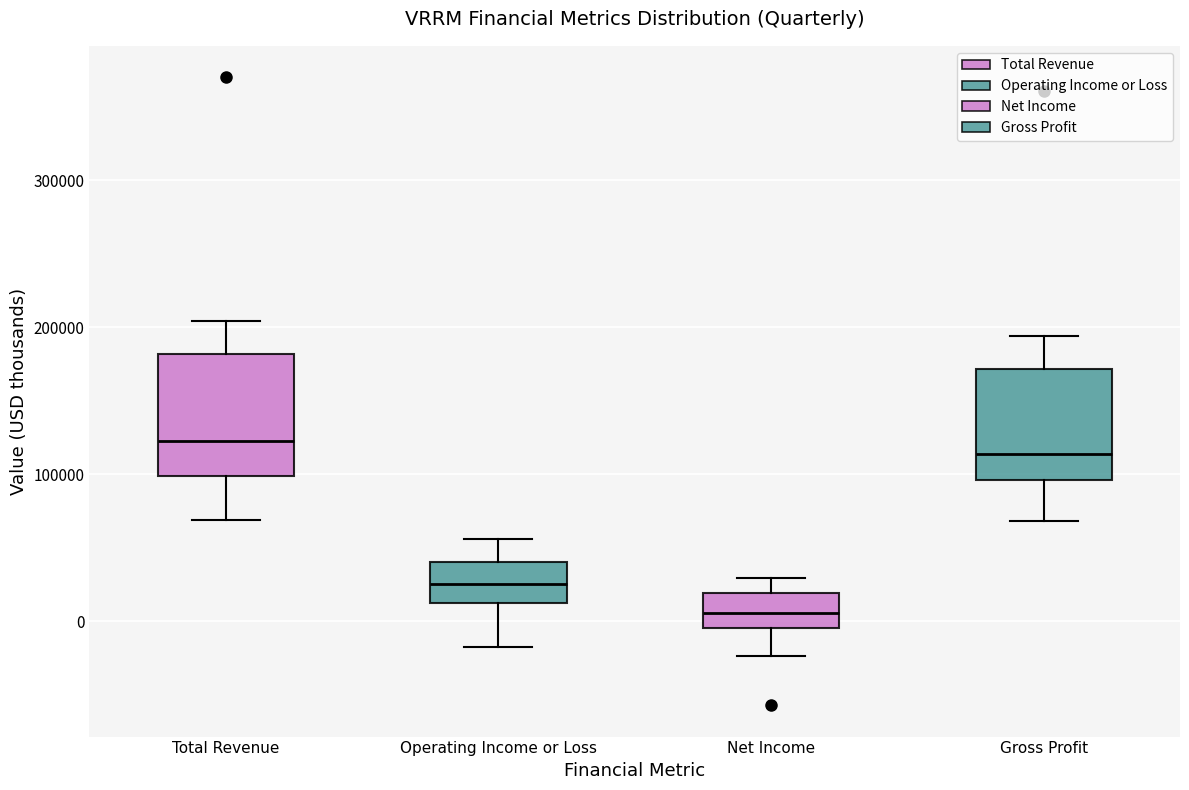

Reading left to right, transcribe this box plot: for each box, give where its median line is, the range the box spans, and where its two whiskers end, as read against the y-axis. The values are not printed on the chart, so give them approximately, as read against the axis.

Total Revenue: median 120000, box 100000 to 180000, whiskers 70000 to 200000
Operating Income or Loss: median 30000, box 10000 to 40000, whiskers -20000 to 60000
Net Income: median 10000, box 0 to 20000, whiskers -20000 to 30000
Gross Profit: median 110000, box 100000 to 170000, whiskers 70000 to 190000